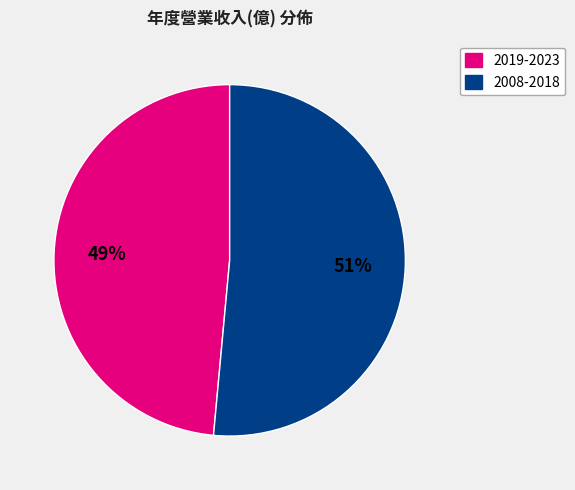

To the nearest percent, what is the average slice percentage?

50%